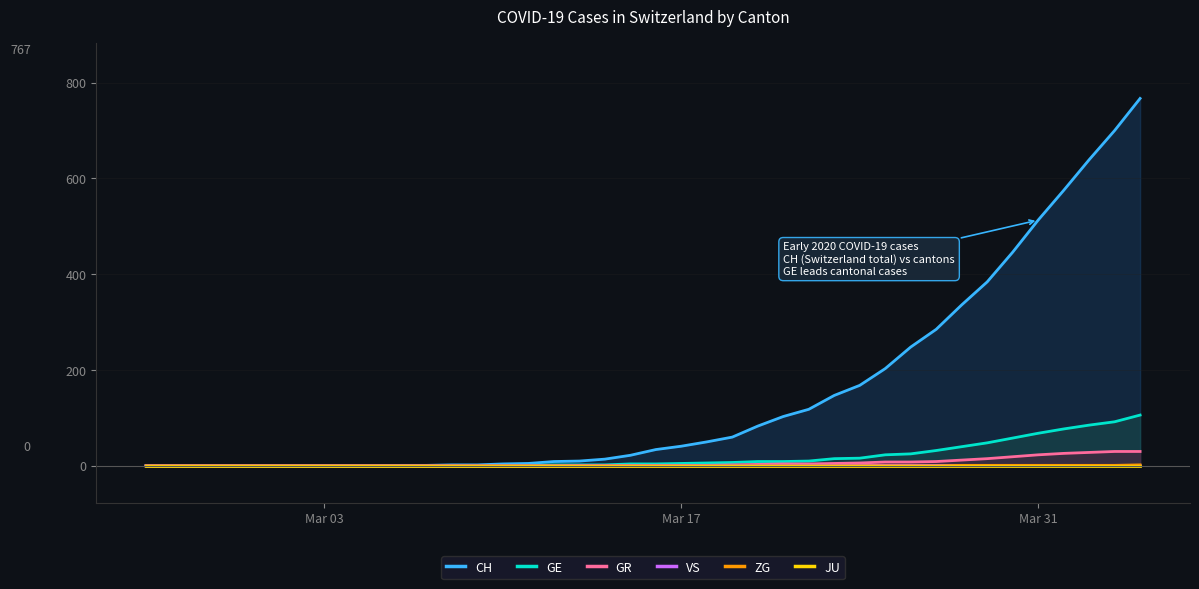

How many values in CH are above zero?

30